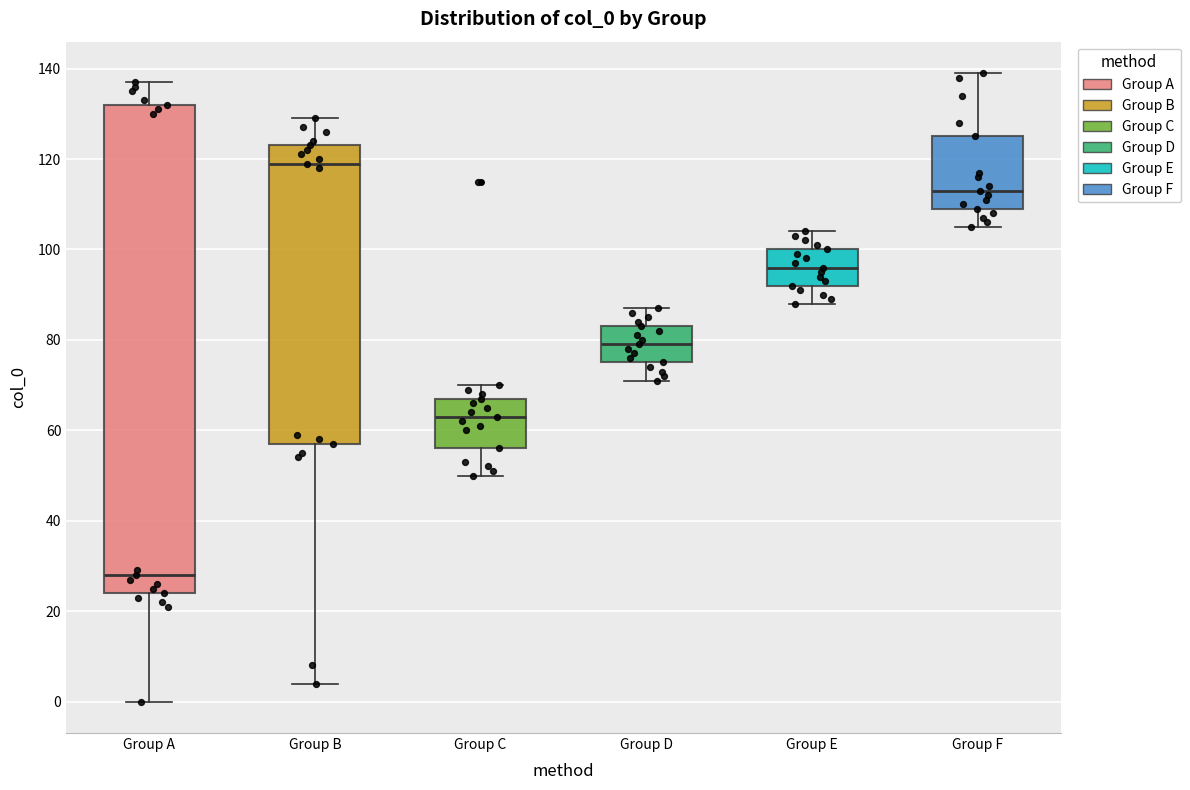

Where does the lower whisker of the box for Group F end on the y-axis? The values are not printed on the chart, so give them approximately, as read against the axis.

106